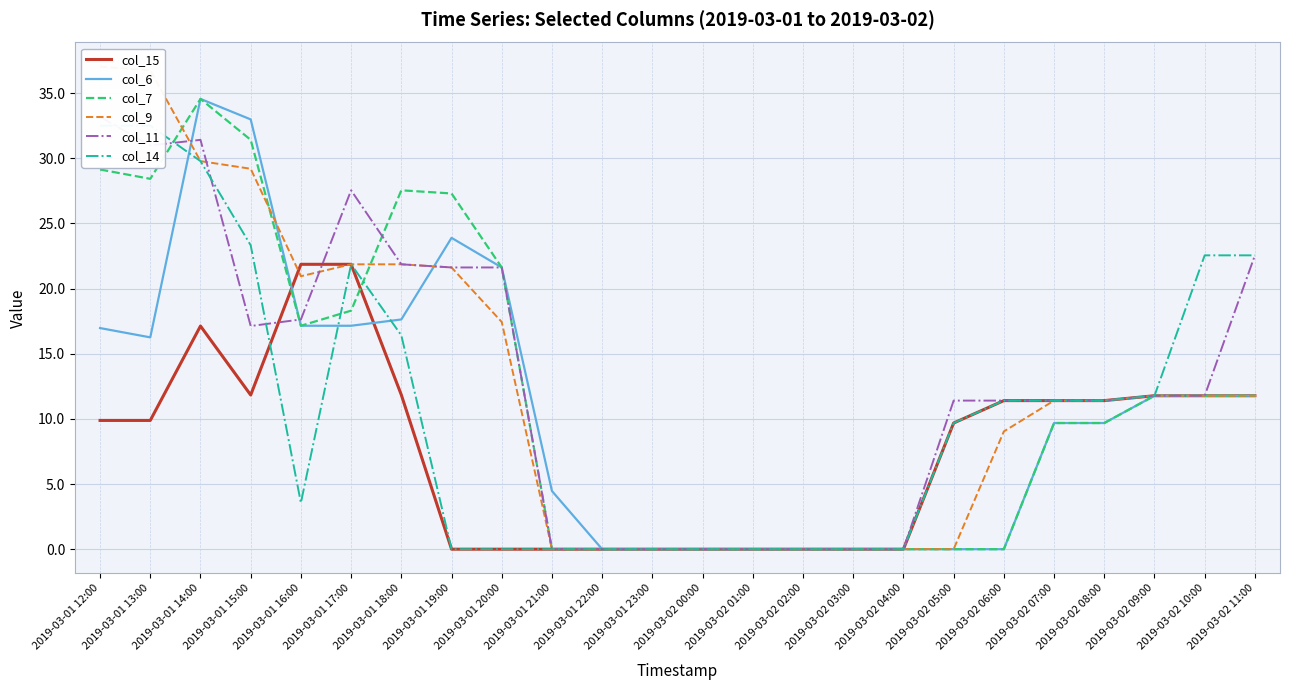

What is the label of the 16th point from the right?

2019-03-01 20:00